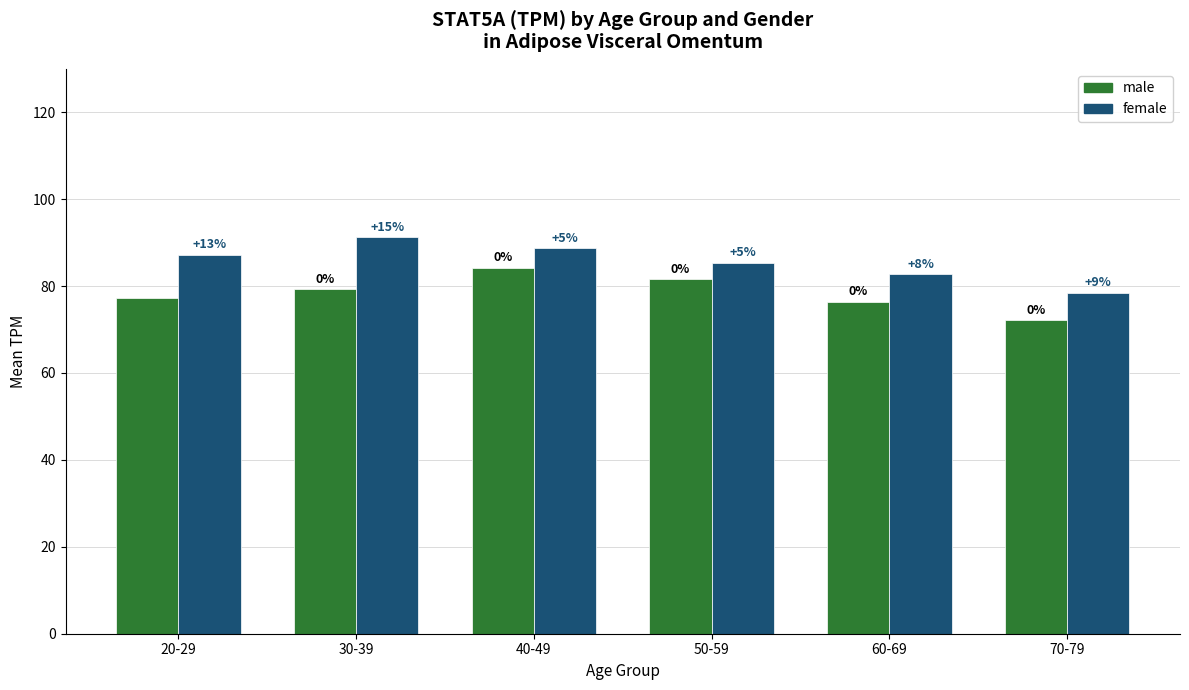

At which label does male reach its minimum?

70-79